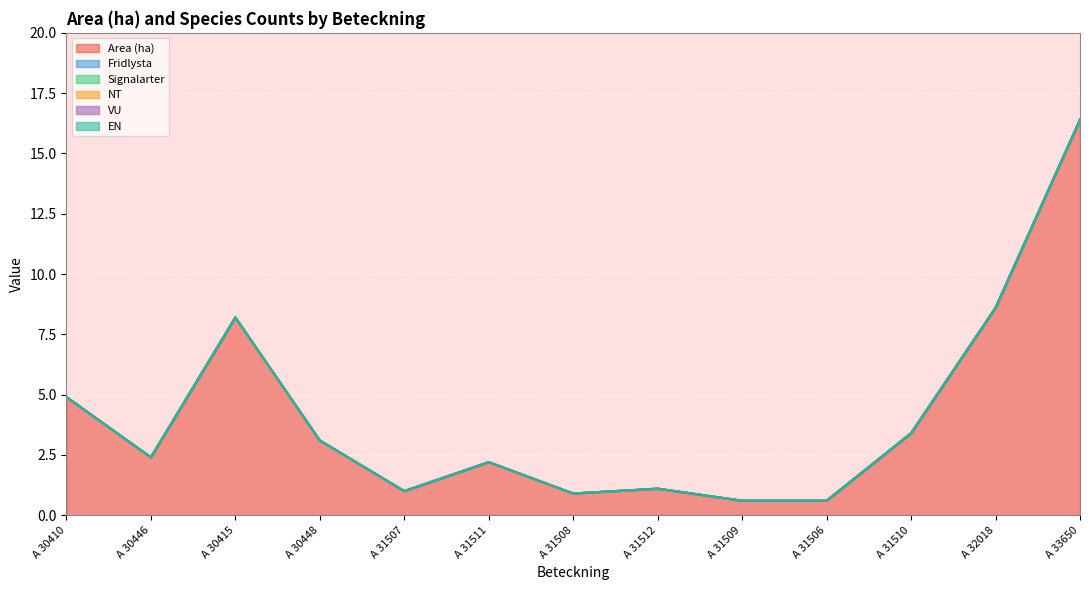

True or false: Fridlysta and VU intersect in this chart.

False